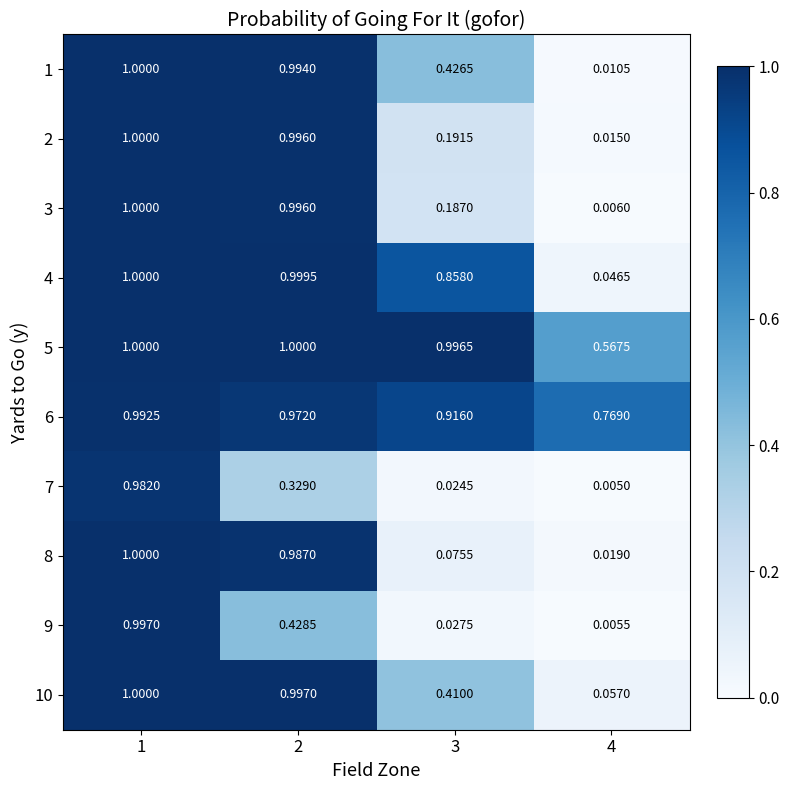

Reading left to right, list all the values displayed in this chart.

1: 1=1.0	2=1.0	3=0.4	4=0.0
2: 1=1.0	2=1.0	3=0.2	4=0.0
3: 1=1.0	2=1.0	3=0.2	4=0.0
4: 1=1.0	2=1.0	3=0.9	4=0.0
5: 1=1.0	2=1.0	3=1.0	4=0.6
6: 1=1.0	2=1.0	3=0.9	4=0.8
7: 1=1.0	2=0.3	3=0.0	4=0.0
8: 1=1.0	2=1.0	3=0.1	4=0.0
9: 1=1.0	2=0.4	3=0.0	4=0.0
10: 1=1.0	2=1.0	3=0.4	4=0.1